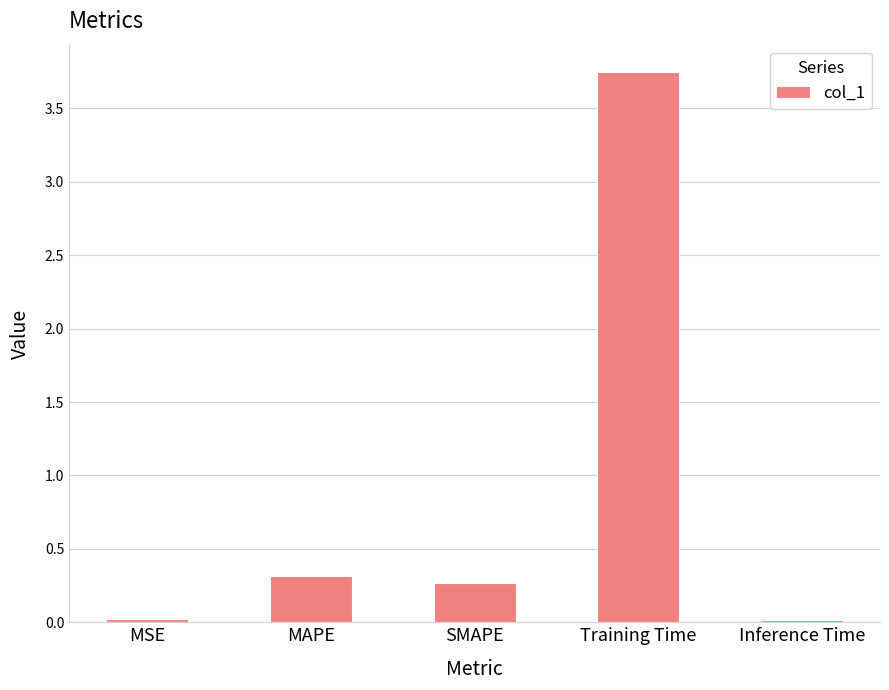

What is the approximate value at MAPE?

0.3